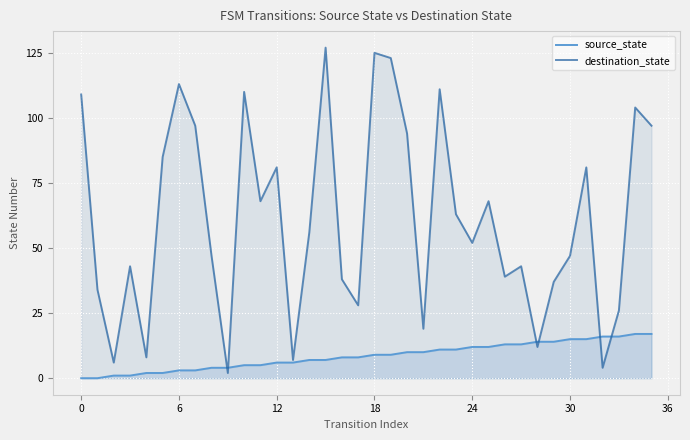

True or false: source_state has more than 0 interior local peaks.

False